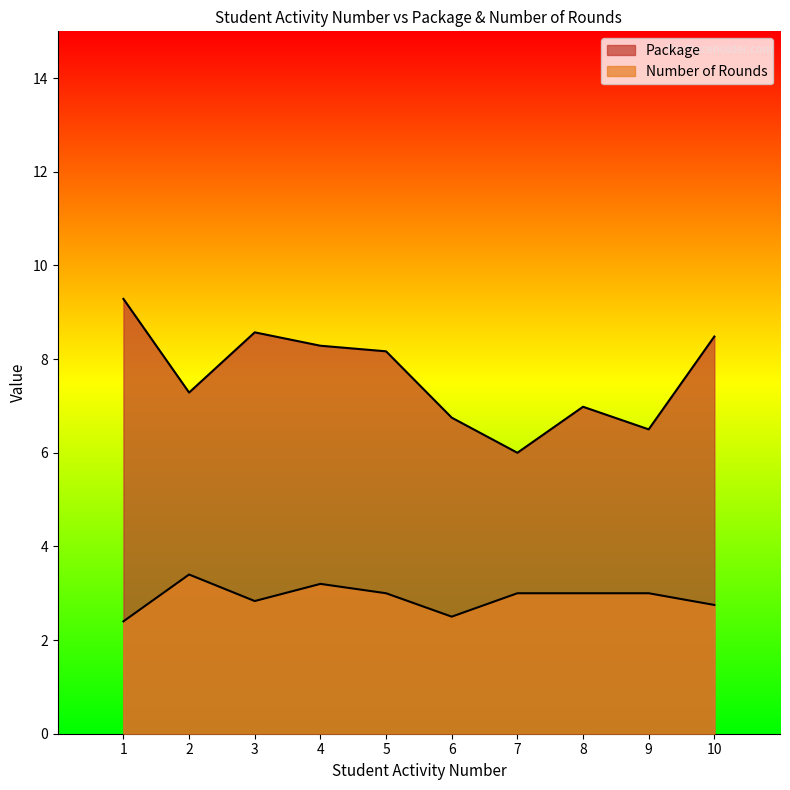

Which series has the largest total across all categories?

Package